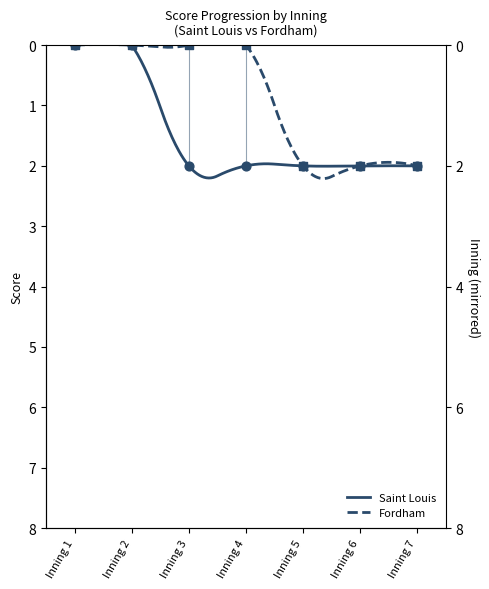

What are all the series names shown in the legend?

Saint Louis, Fordham